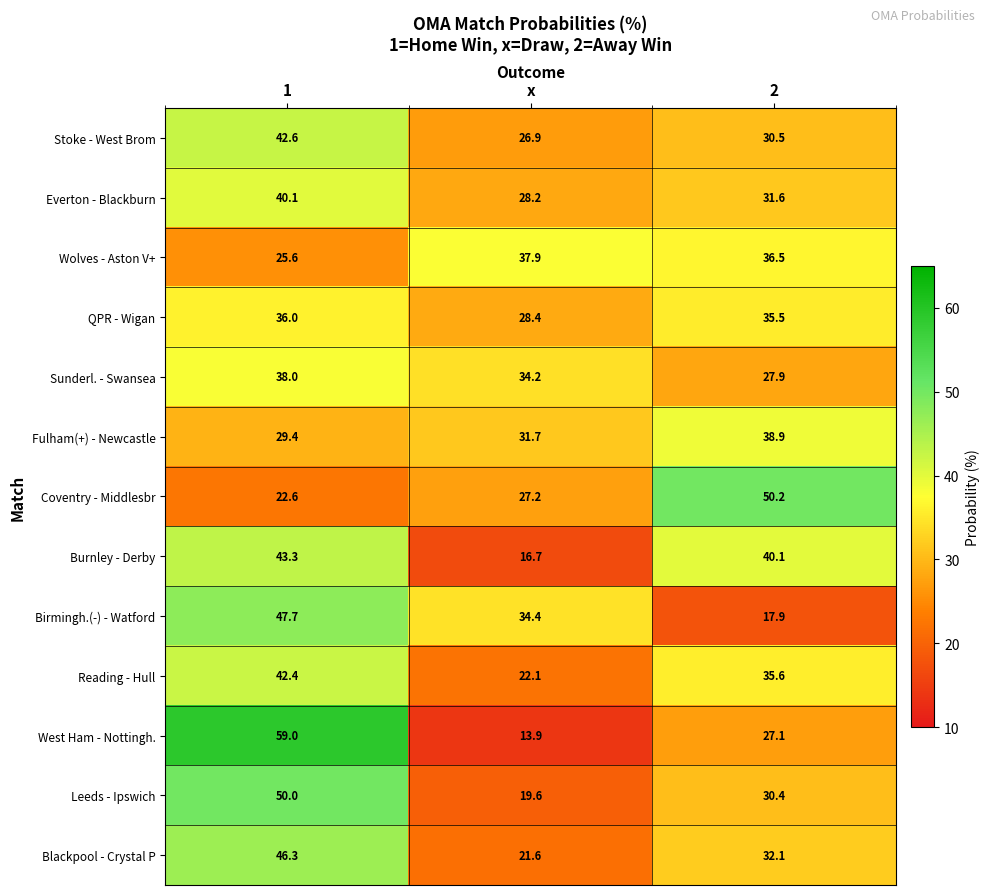

What is the total value across all series at 2?

434.3